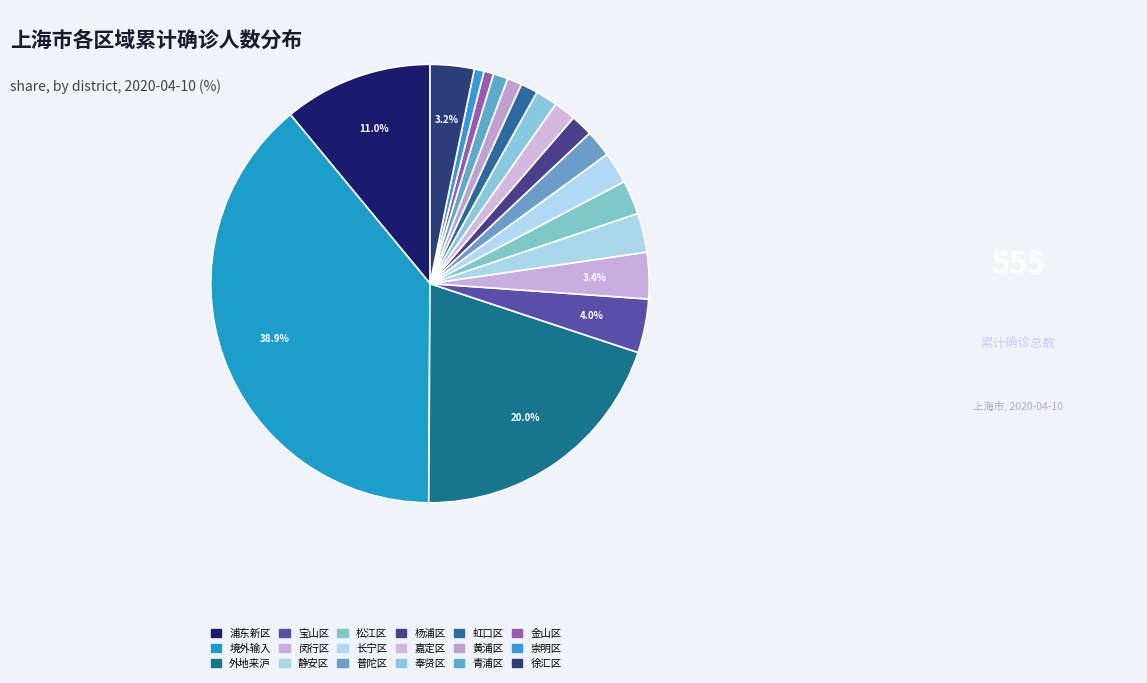

Count the number of slices in the pie.

18